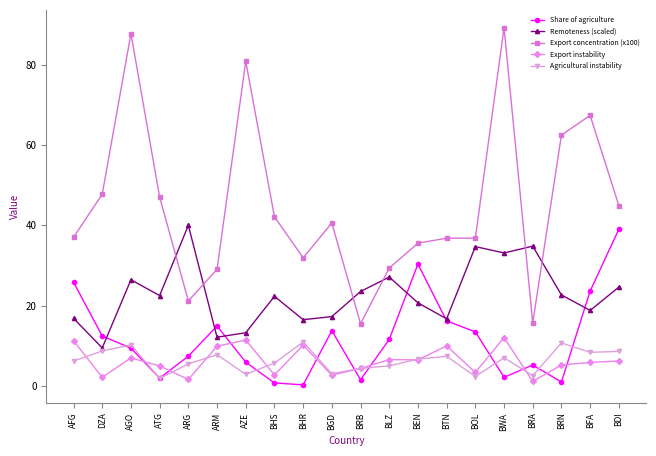

True or false: Agricultural instability has a value of 4.4 at BRB.

True